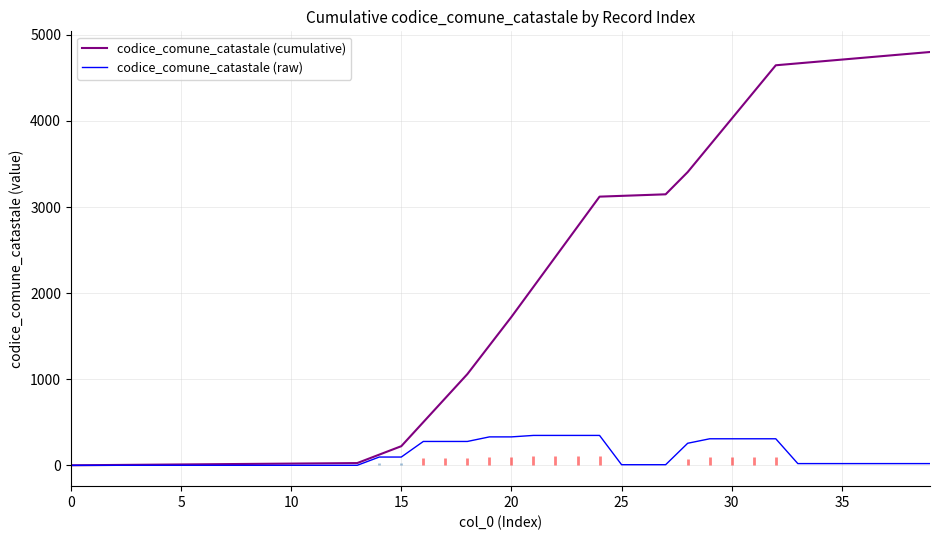

Is it true that codice_comune_catastale (cumulative) equals 223 at 18?

False